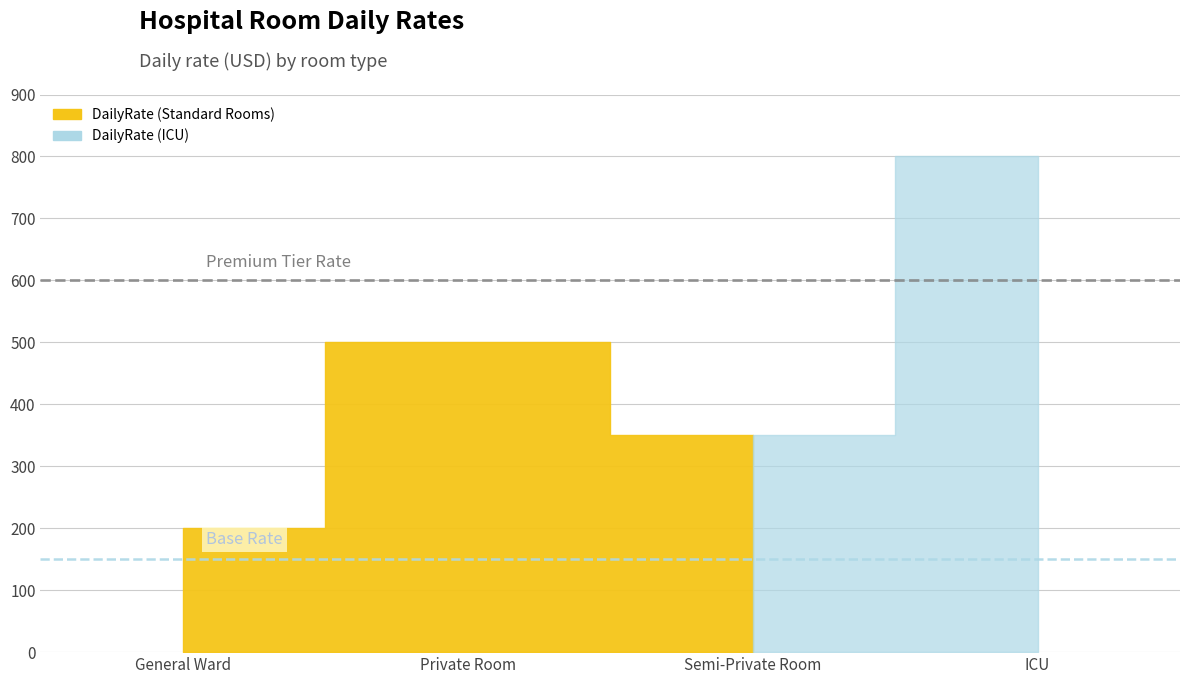

The chart shows a value of 200 at General Ward. True or false?

True